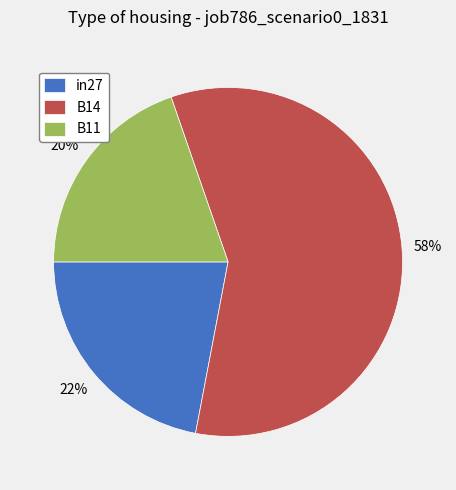

True or false: in27 accounts for 22% of the total.

True